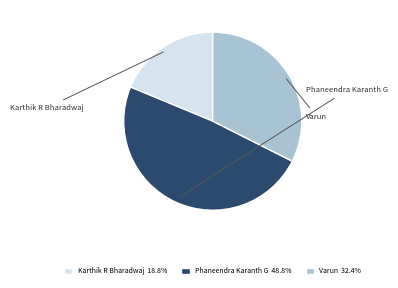

To the nearest percent, what is the difference between the Varun and Phaneendra Karanth G slice percentages?

16%